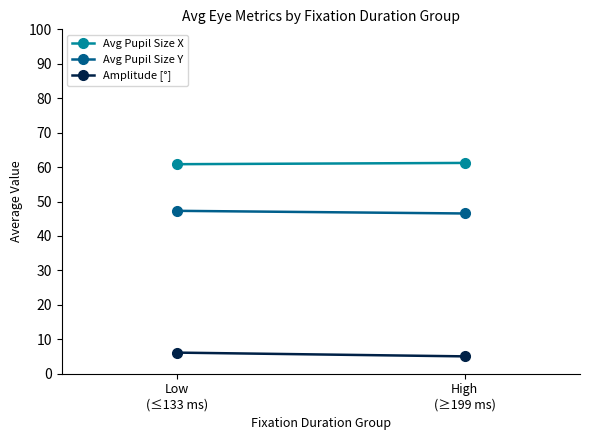

What is the difference between the maximum and minimum values in the Avg Pupil Size Y series?

0.8